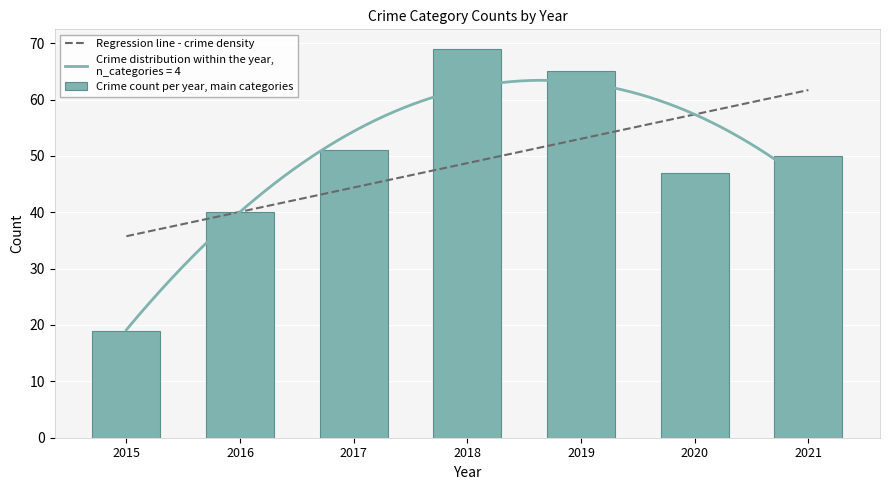

What is the difference between the maximum and minimum values in the Crime count per year, main categories series?

50